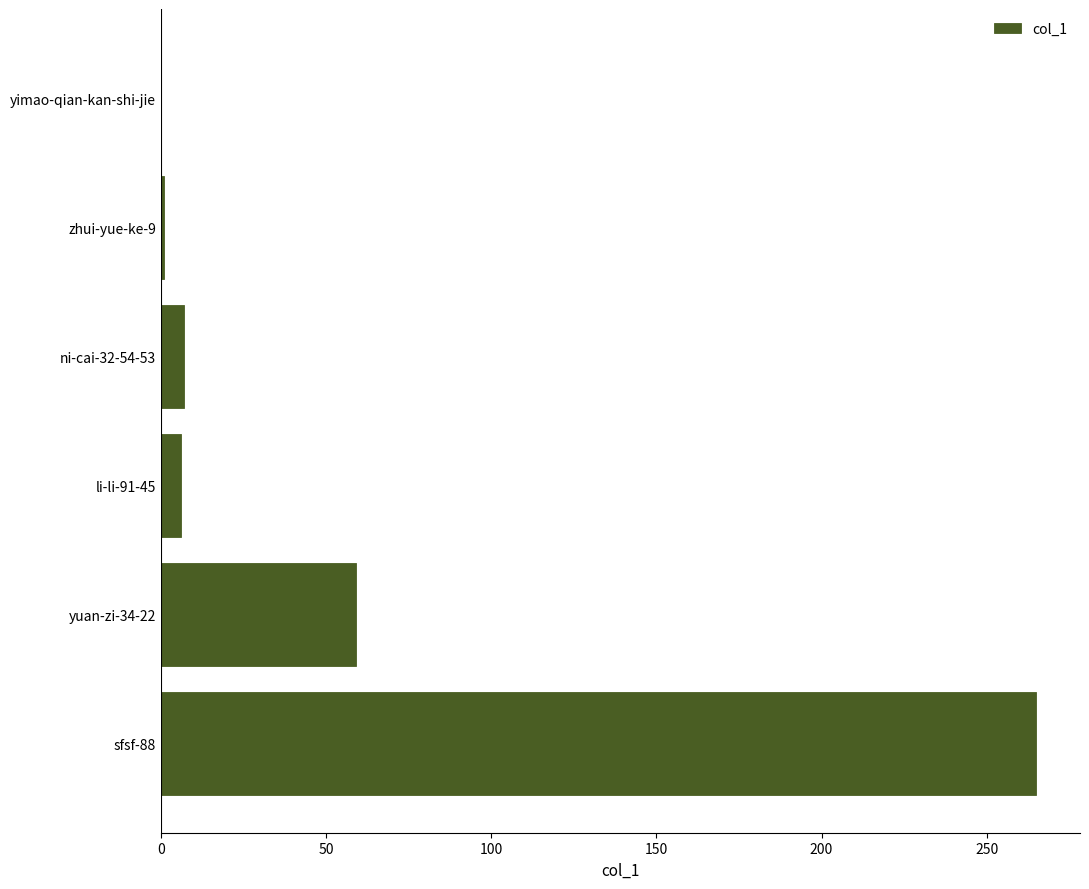

What is the sum of the values at ni-cai-32-54-53 and sfsf-88?

272